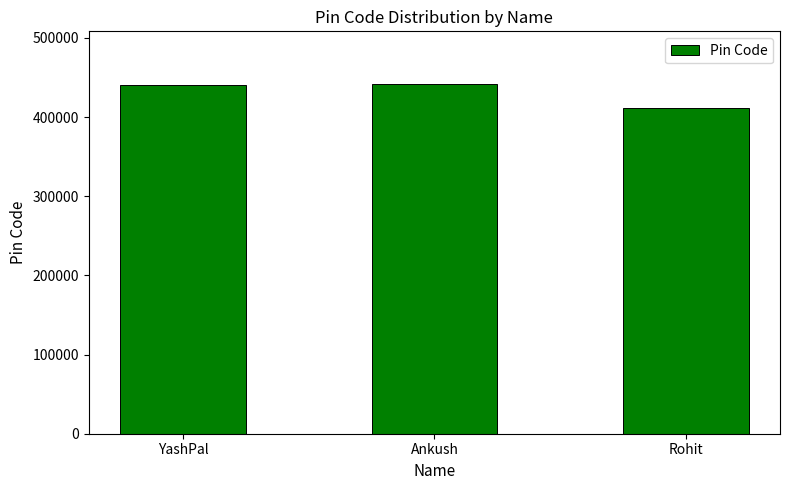

At which label is the value closest to 426571?

YashPal